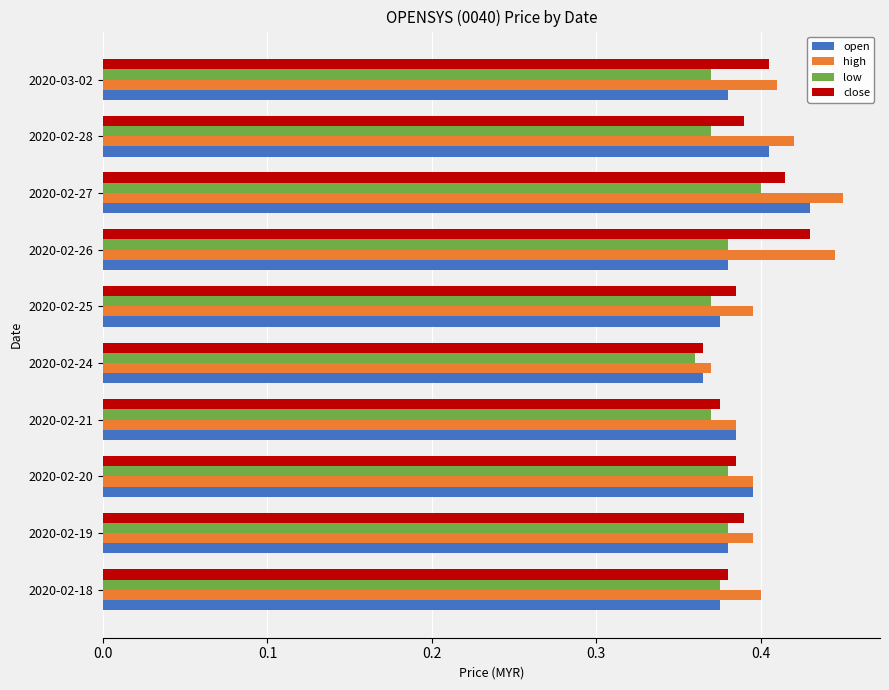

The value of close at 2020-03-02 is 0.4. True or false?

True